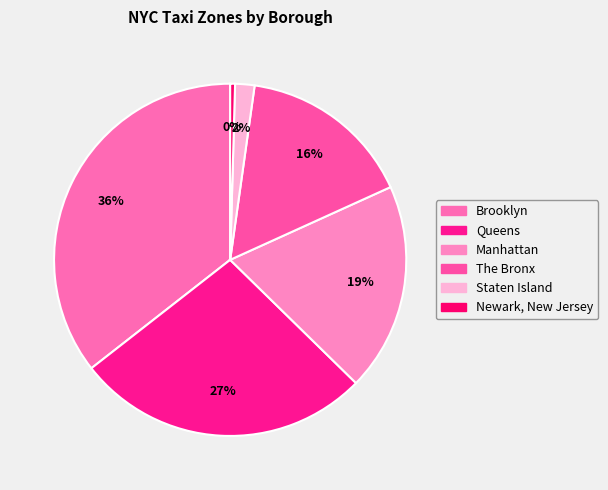

Approximately how many times larger is the value at Queens compared to Staten Island?

15.2